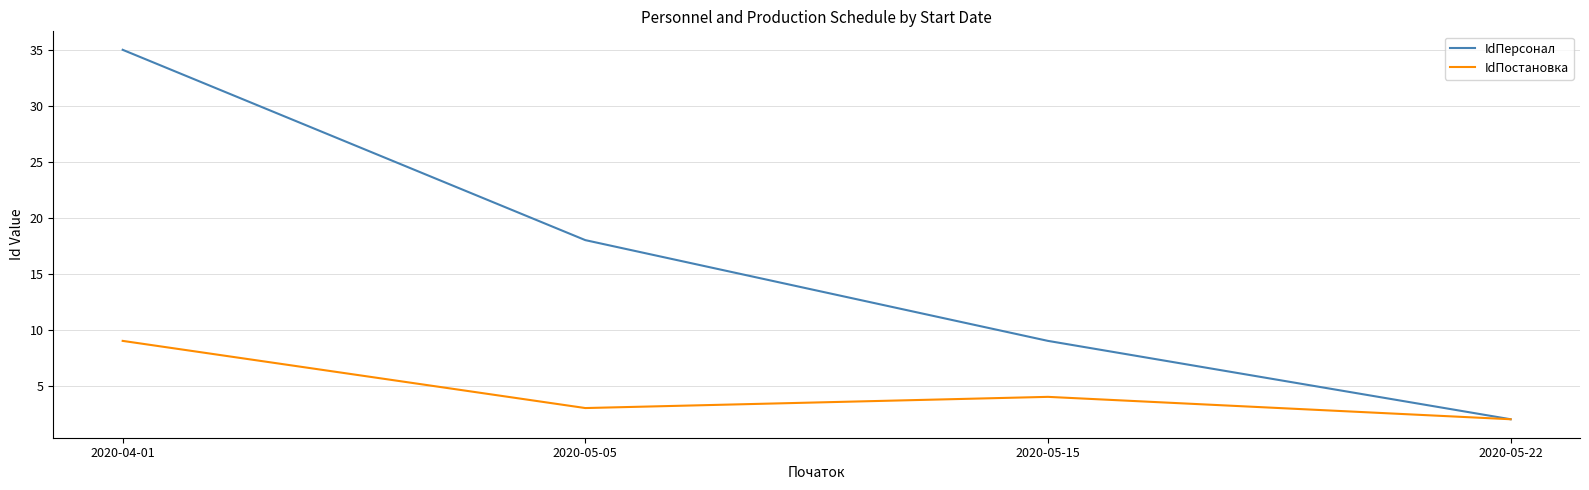

What position from the left is 2020-05-22?

4